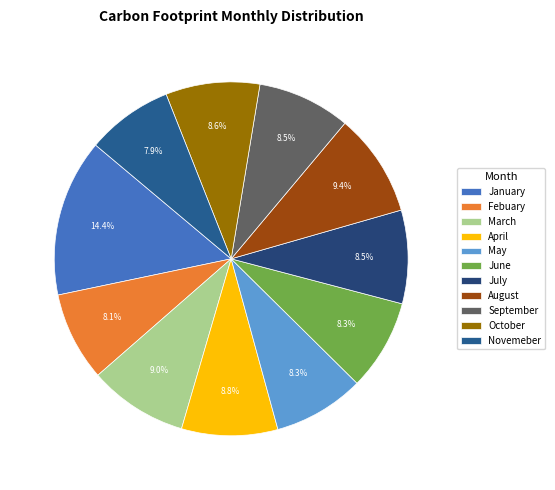

How much of the chart is everything except August?

90.6%